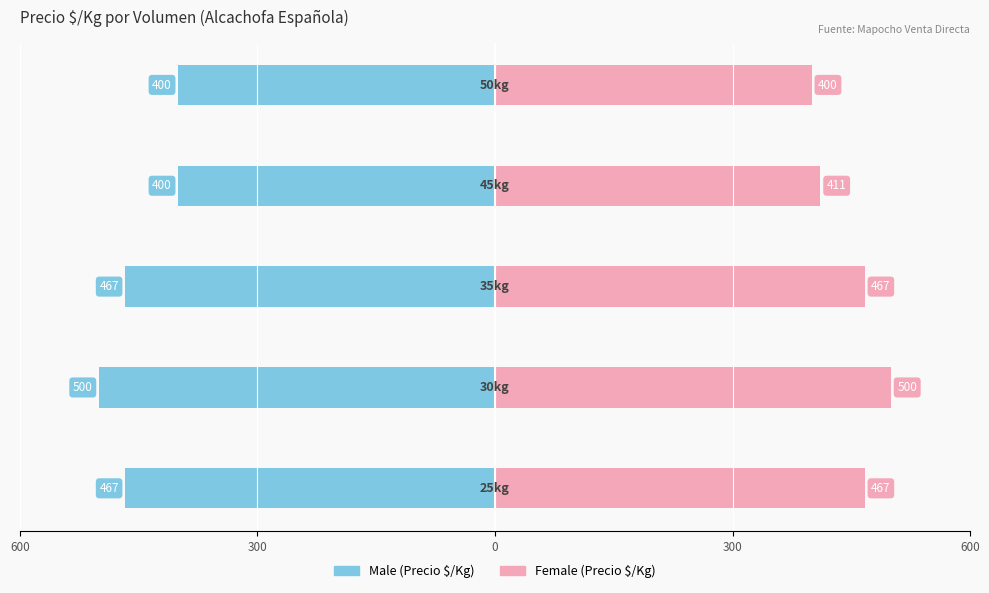

How many bars are there in total?

10